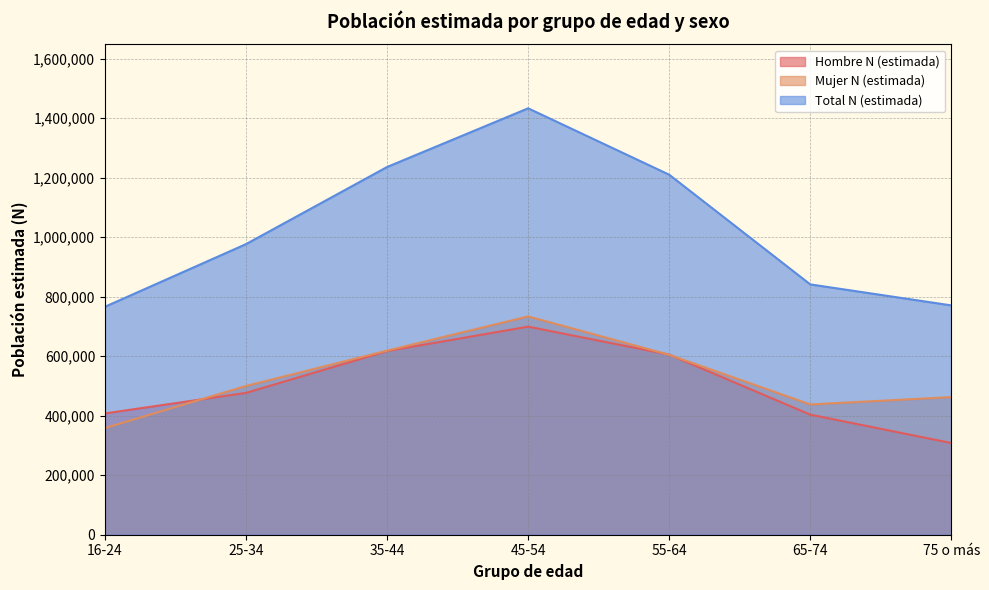

Does the chart have visible grid lines?

Yes